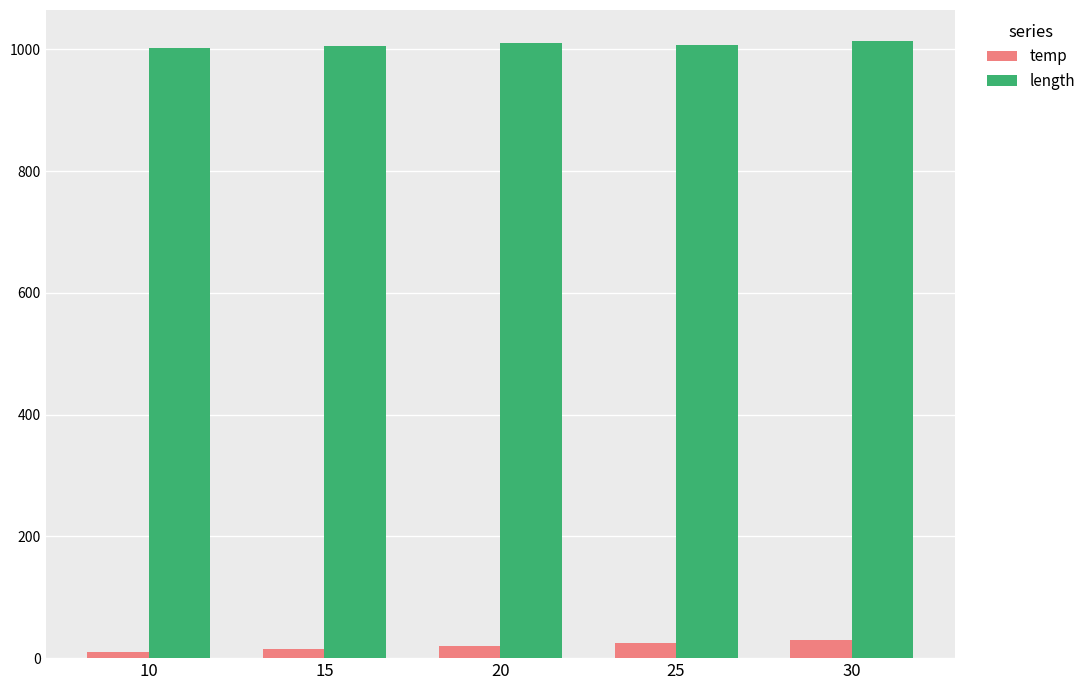

How many values in the length series are below 1008?

2